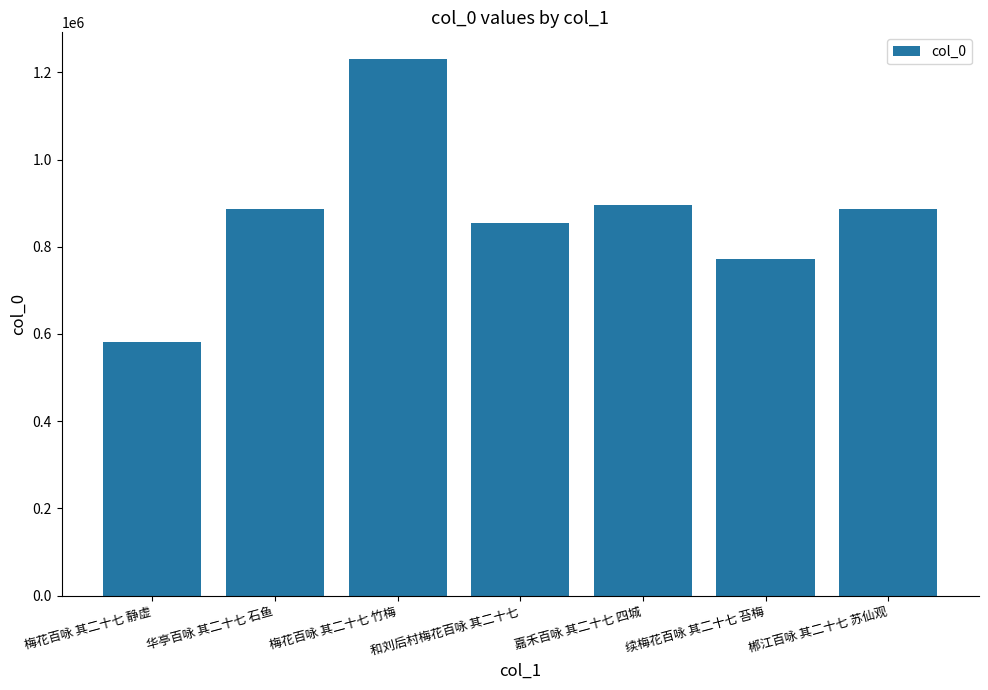

What is the ratio of the value at 华亭百咏 其二十七 石鱼 to the value at 嘉禾百咏 其二十七 四城?

1.0